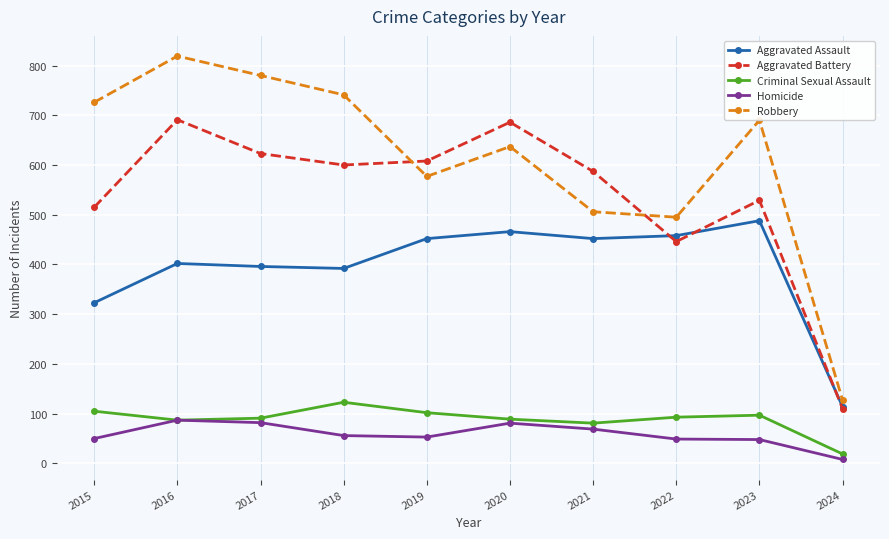

What is the difference between the maximum and minimum values in the Homicide series?

79